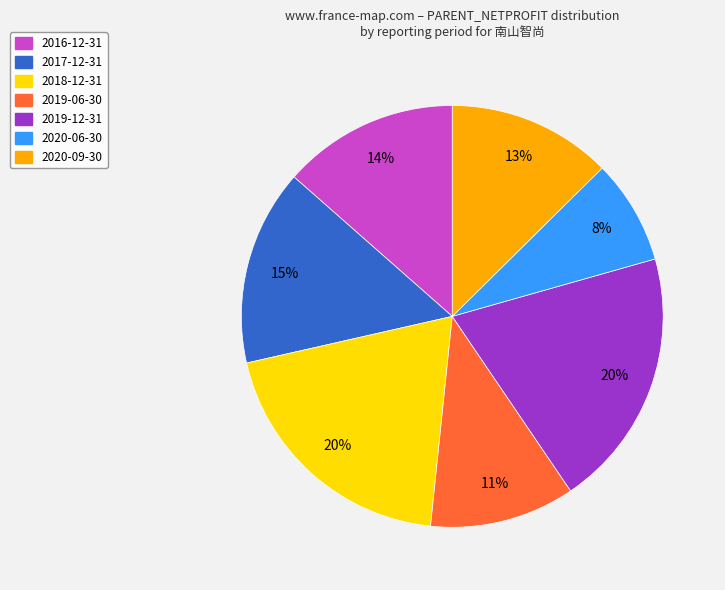

Is 2016-12-31 the majority of the pie?

No